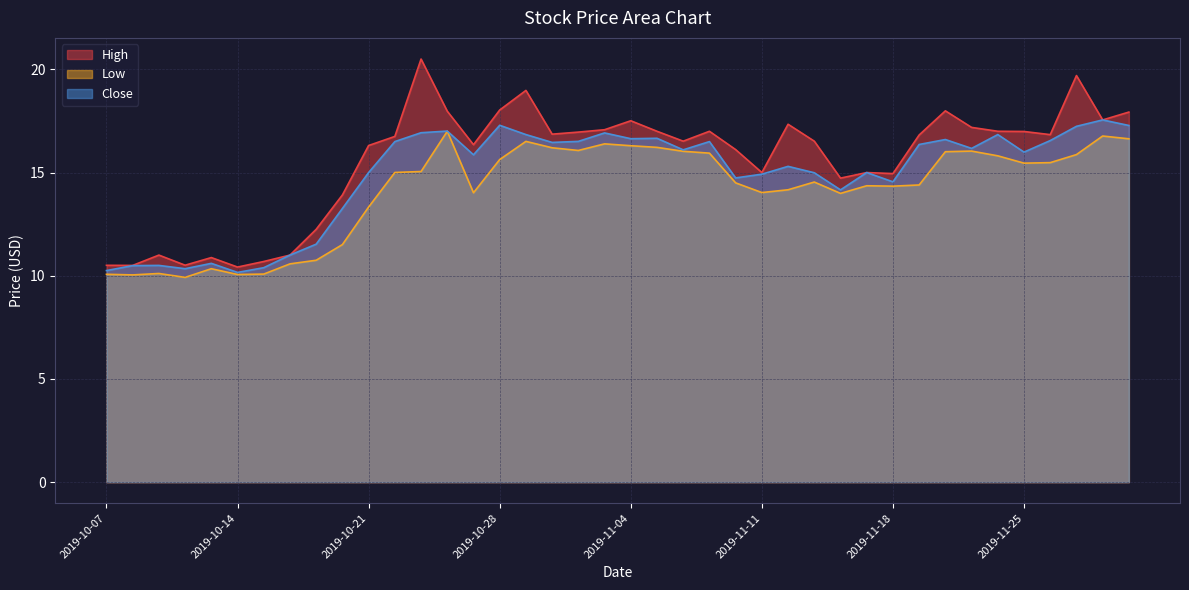

The value of Low at 2019-11-04 is 16.3. True or false?

True